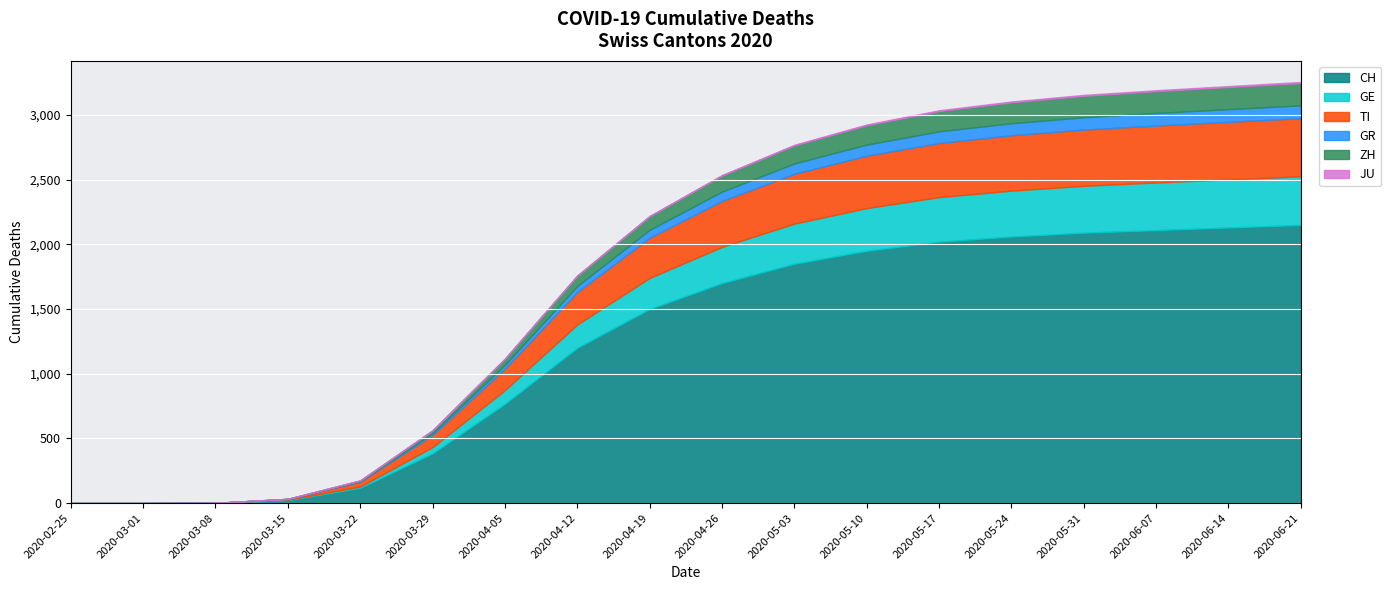

The value of ZH at 2020-06-14 is 171. True or false?

True